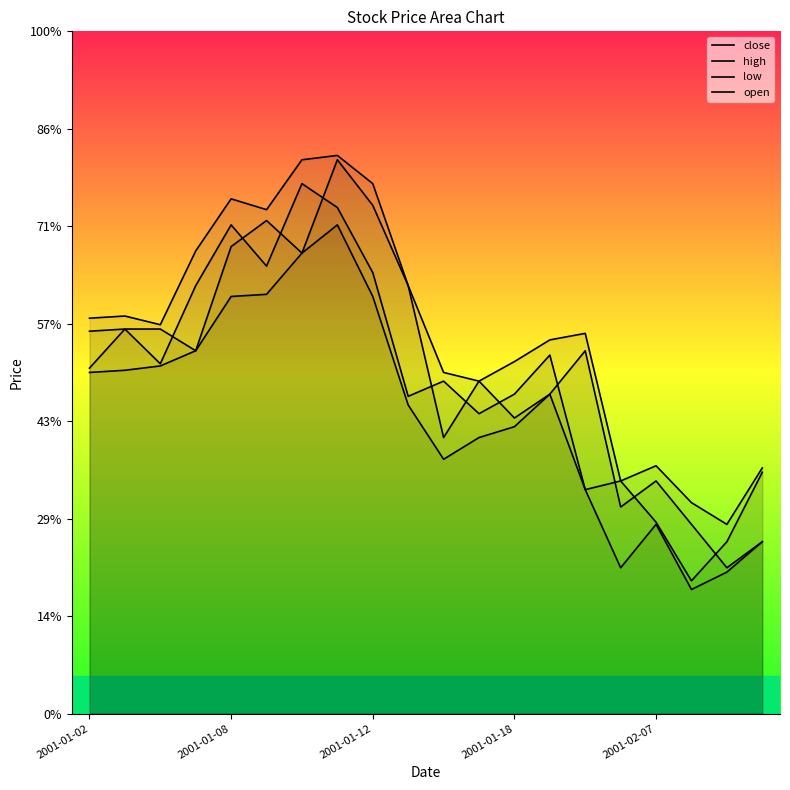

The value of open at 2001-01-12 is 7.2. True or false?

False